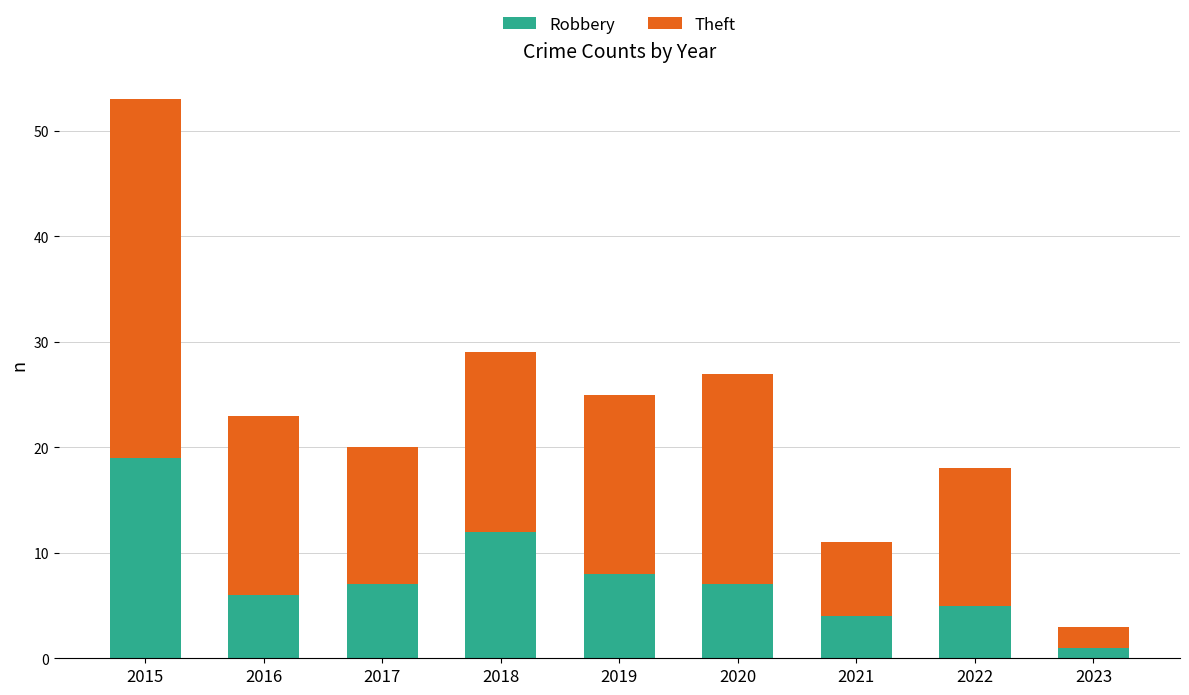

Does the chart contain stacked bars?

Yes